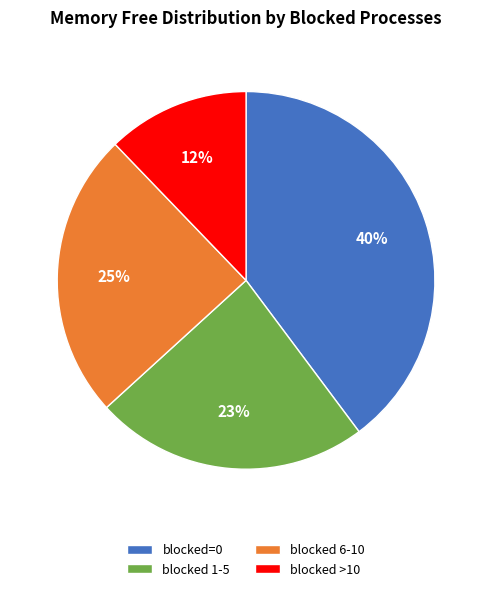

Does any single category account for the majority?

No